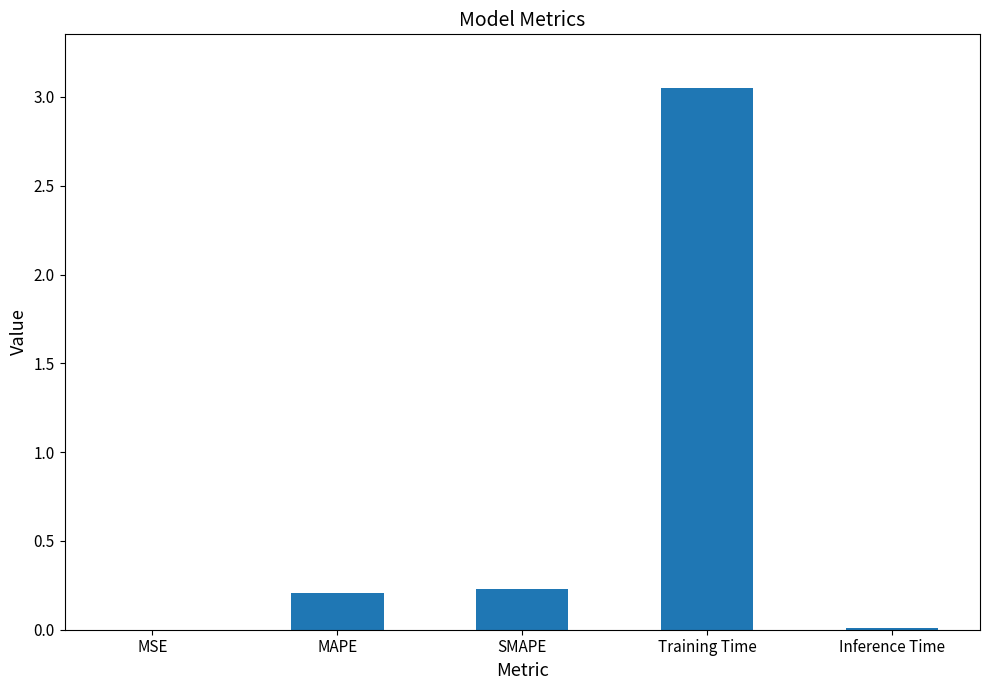

Which has a higher value, MAPE or Training Time?

Training Time